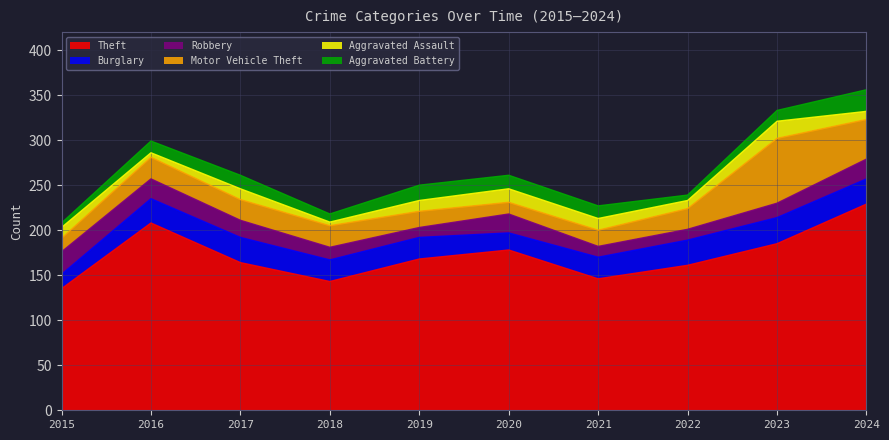

The Burglary series shows 41 at 2021. True or false?

False